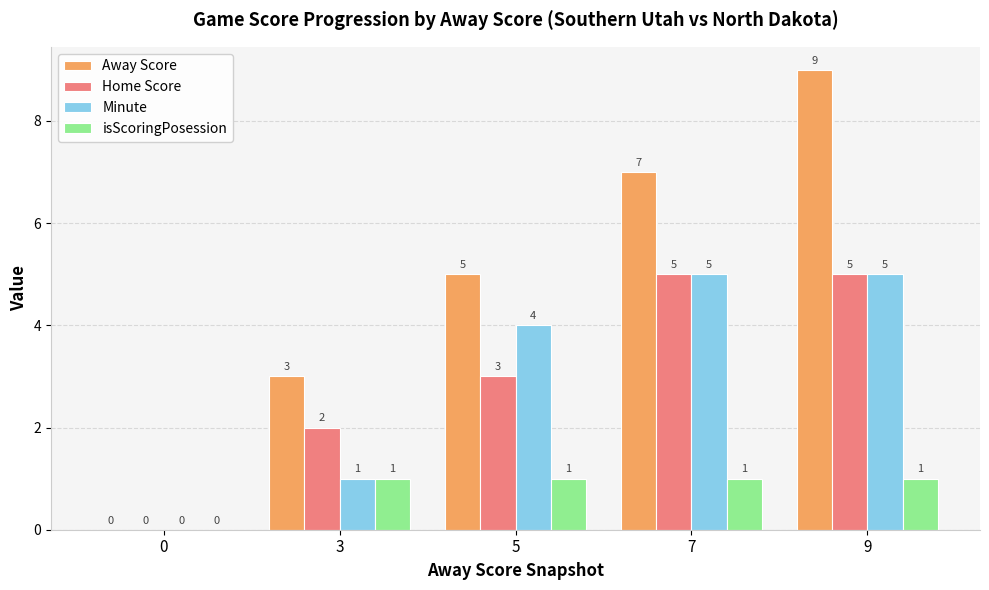

How many values in Minute are above zero?

4